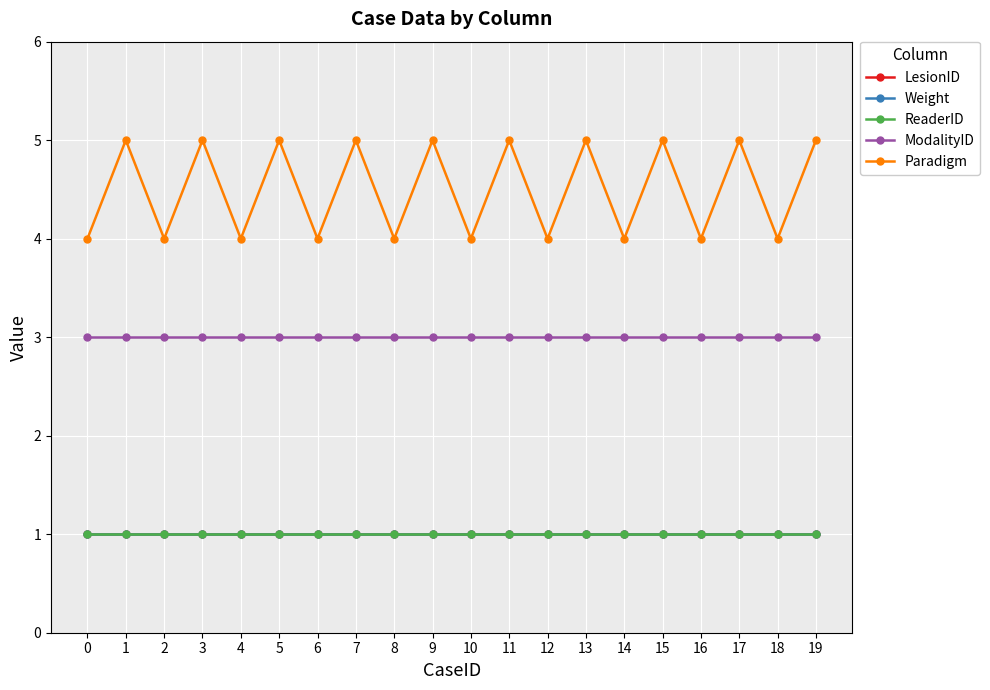

At which category is the sum across all series the highest?

1